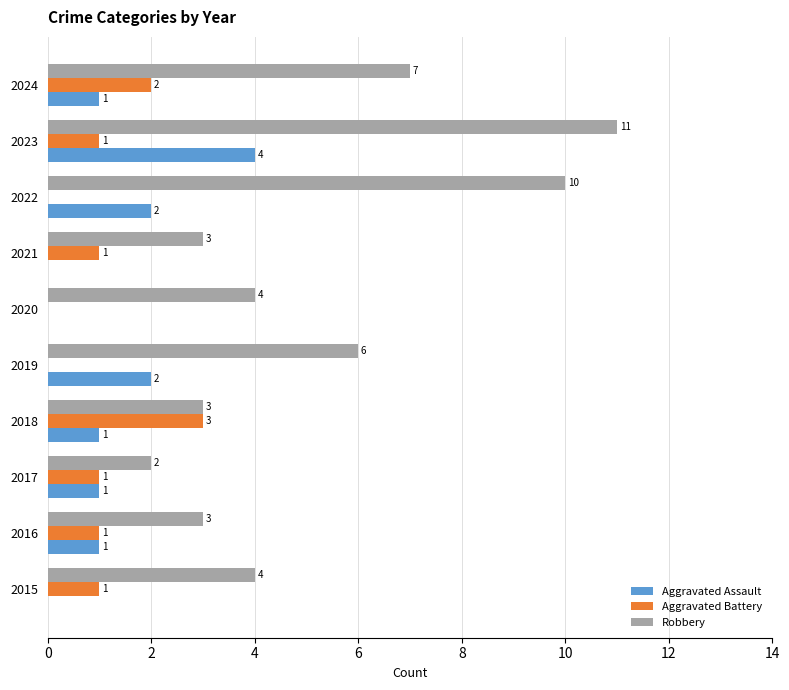

Between 2016 and 2023, which series saw the biggest shift?

Robbery